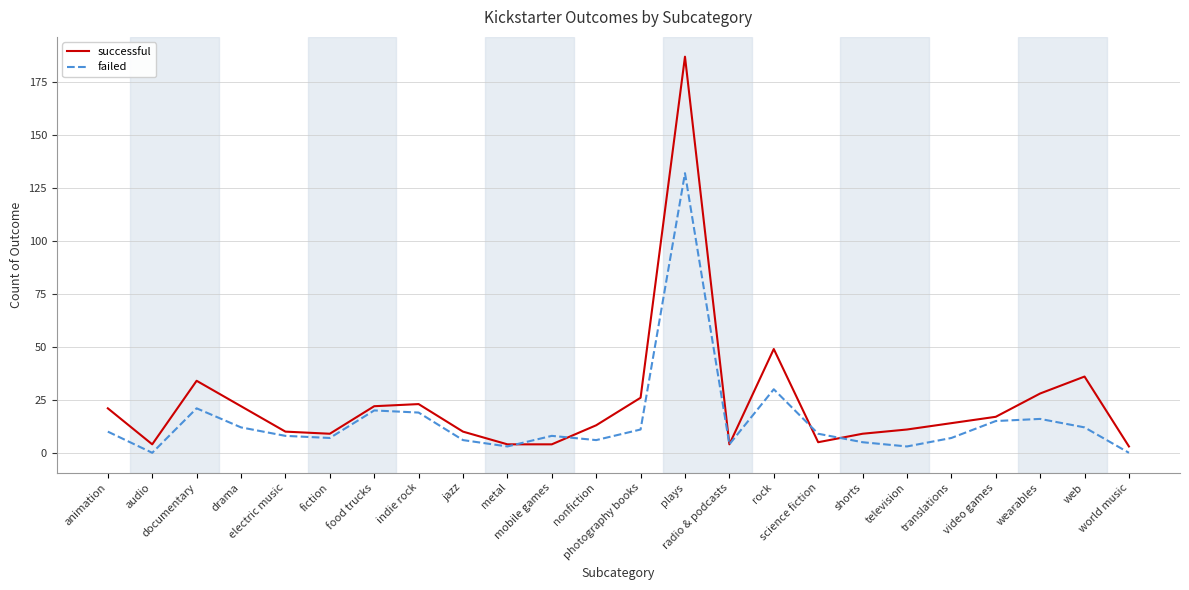

What is the sum of the successful values at audio and animation?

25